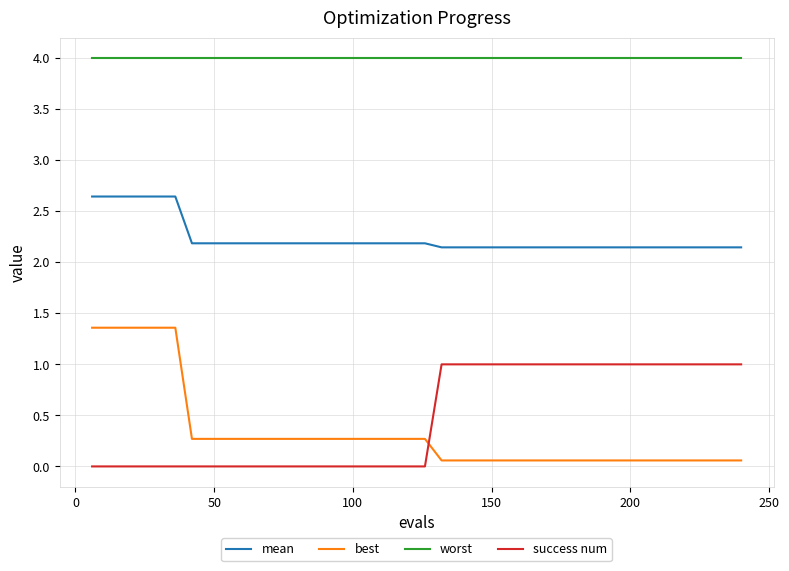

List the series in order of their peak value, lowest first.

success num, best, mean, worst